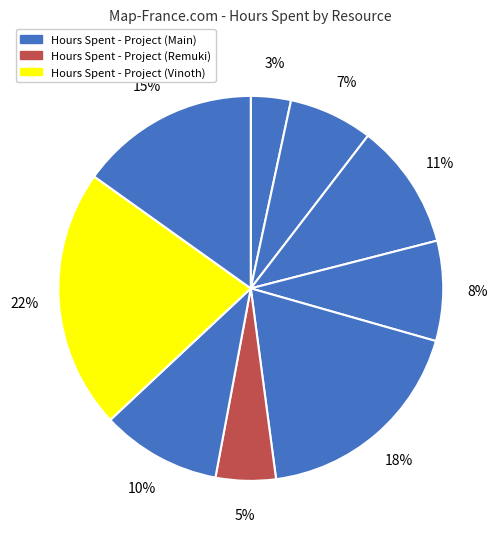

How many slices are in this pie chart?

9